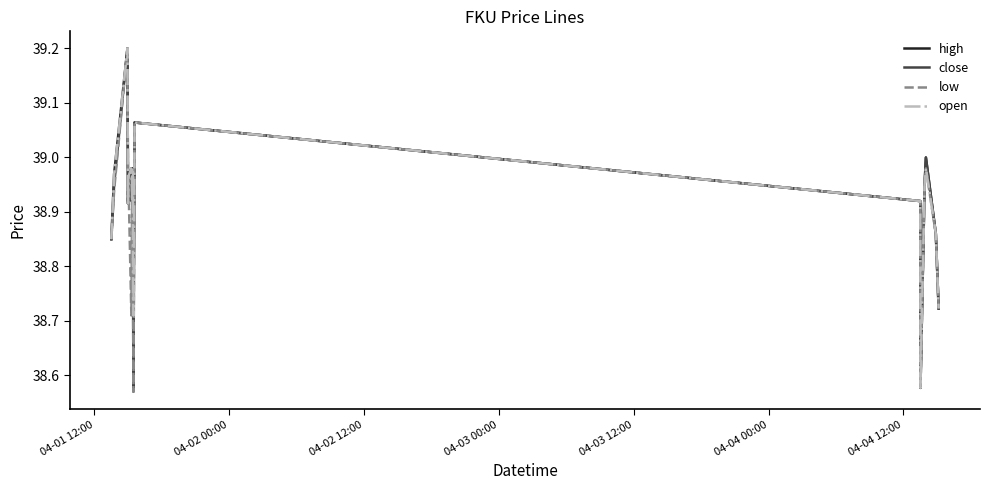

What is the highest value of the close series?

39.2